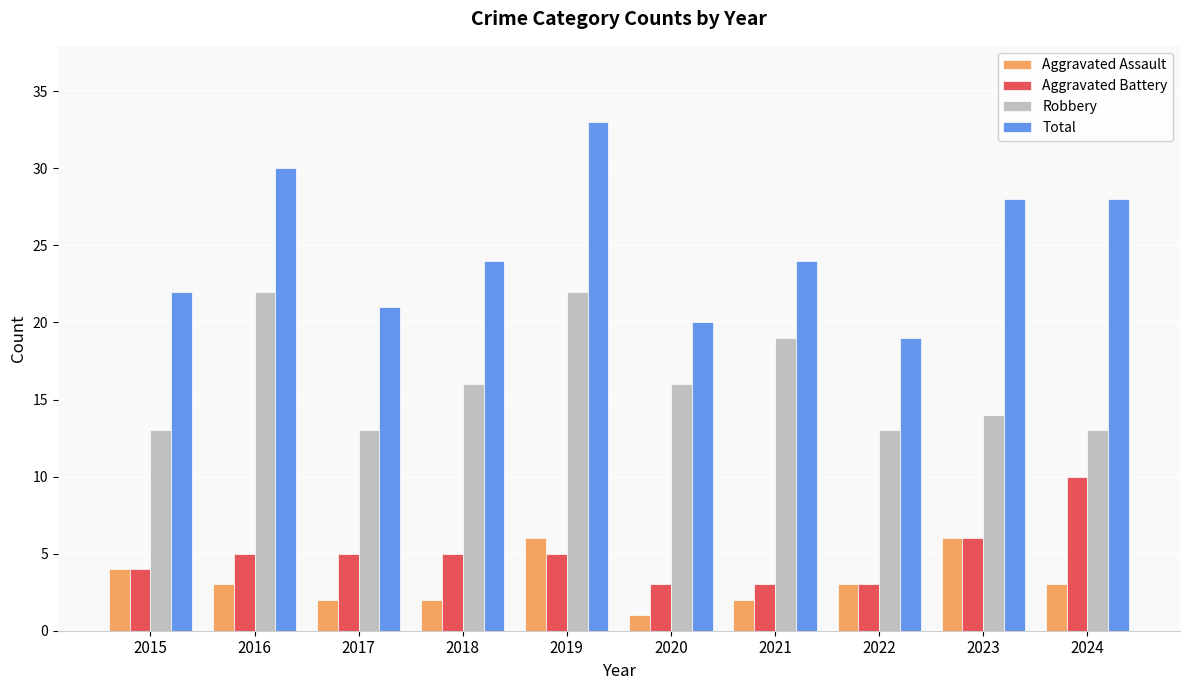

Reading right to left, list all the values displayed in this chart.

Aggravated Assault: 3	6	3	2	1	6	2	2	3	4
Aggravated Battery: 10	6	3	3	3	5	5	5	5	4
Robbery: 13	14	13	19	16	22	16	13	22	13
Total: 28	28	19	24	20	33	24	21	30	22